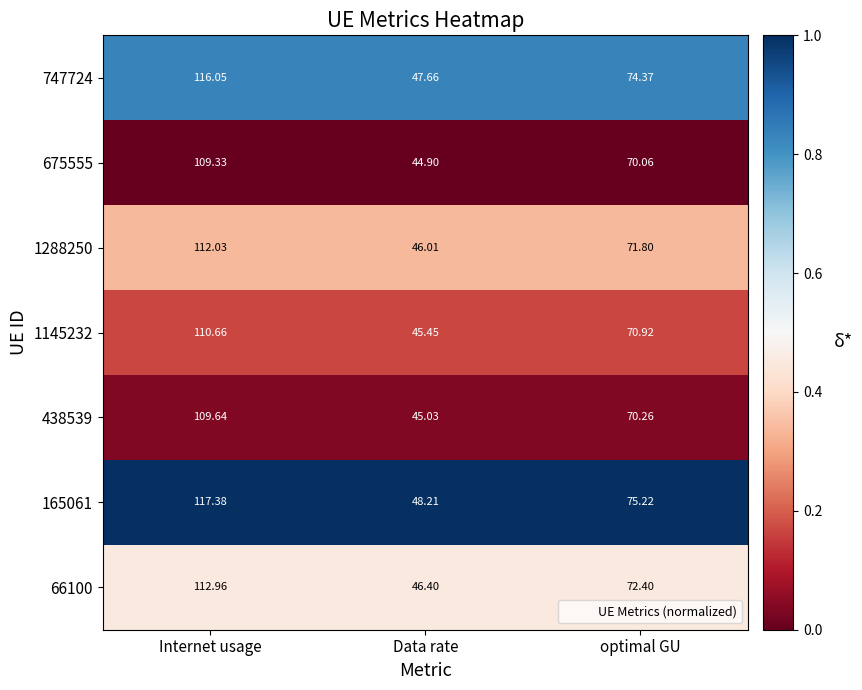

What is the maximum value shown in the chart?

117.4